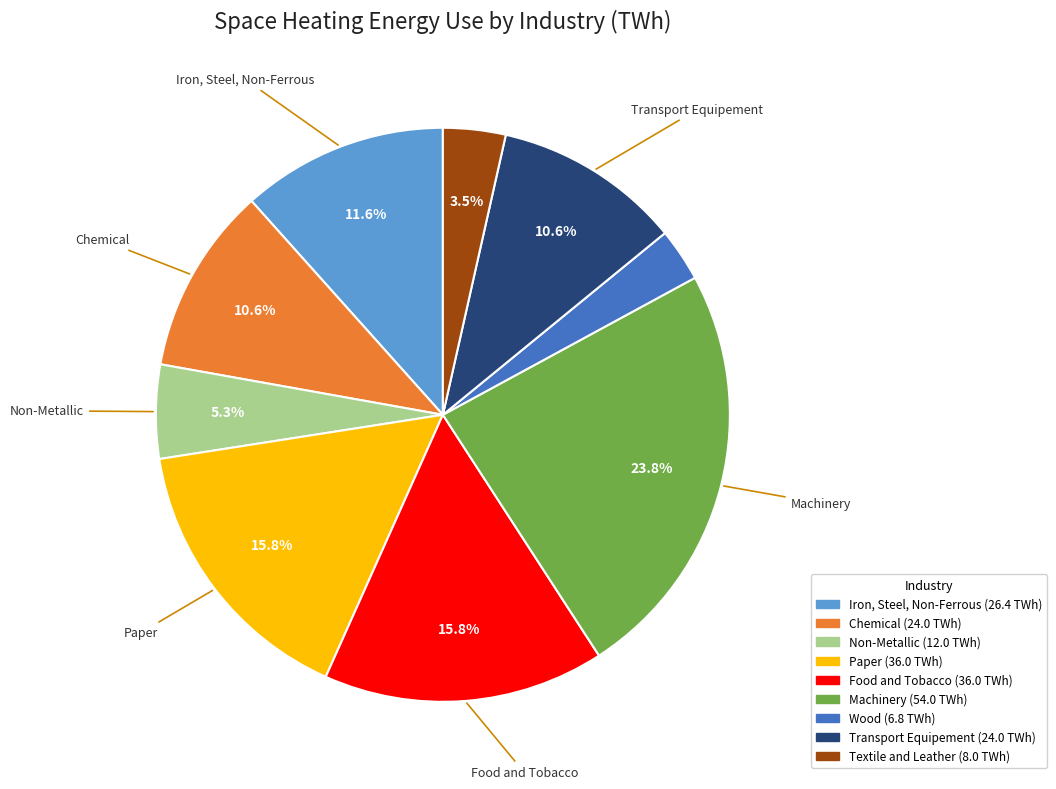

To the nearest percent, what is the average slice percentage?

11%